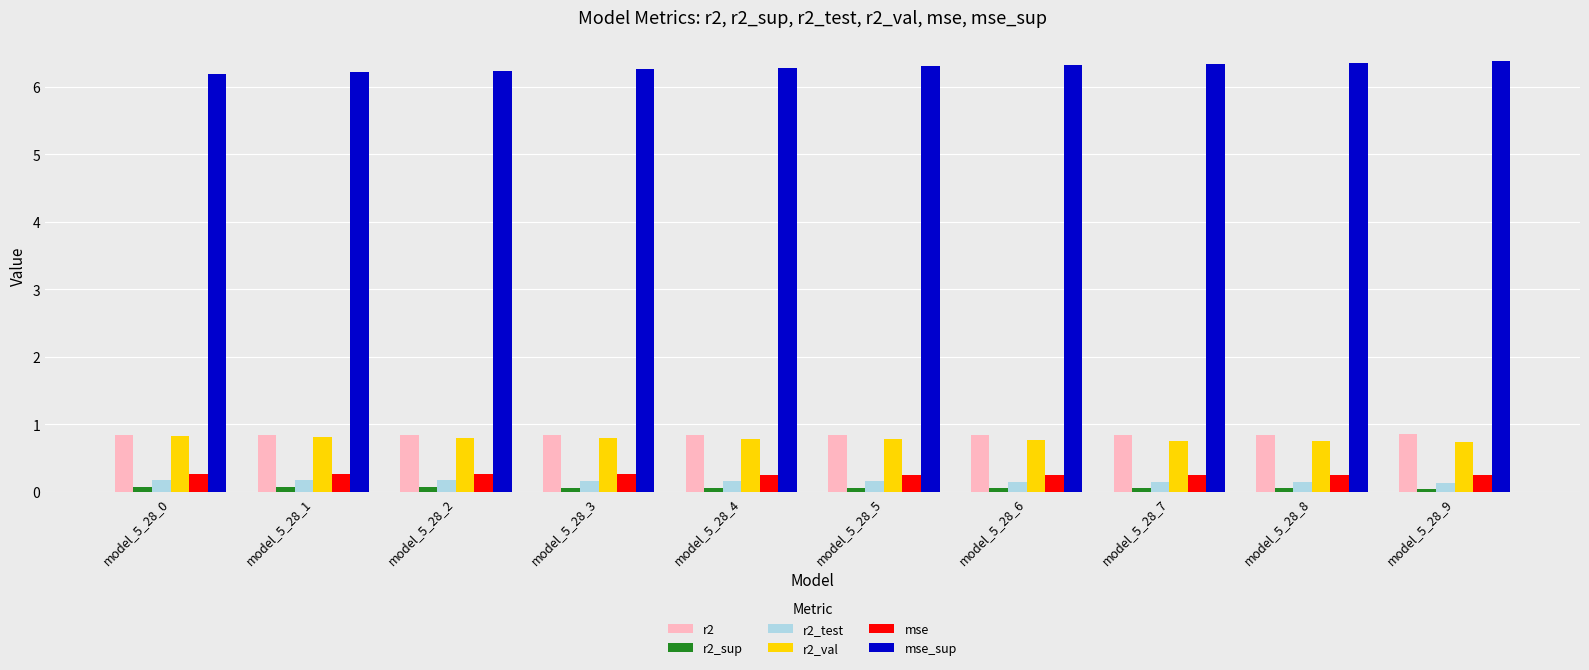

What is the sum of the mse_sup values at model_5_28_2 and model_5_28_8?

12.6